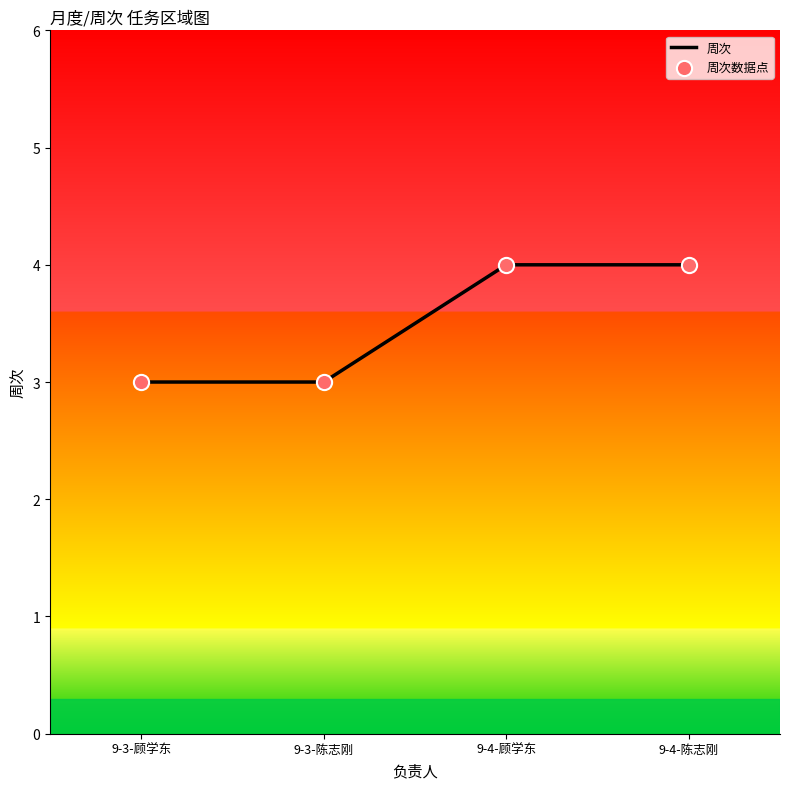

True or false: the data has more than 2 interior local peaks.

False